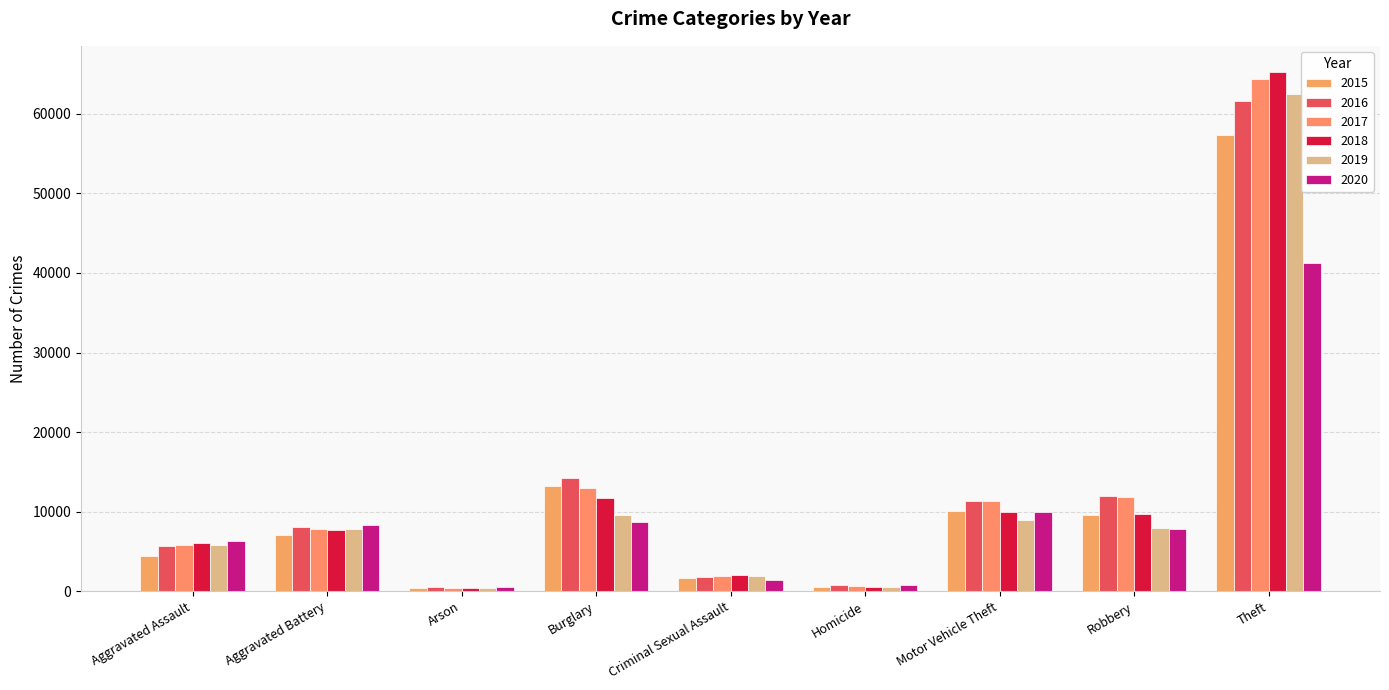

The value of 2018 at Criminal Sexual Assault is 581. True or false?

False